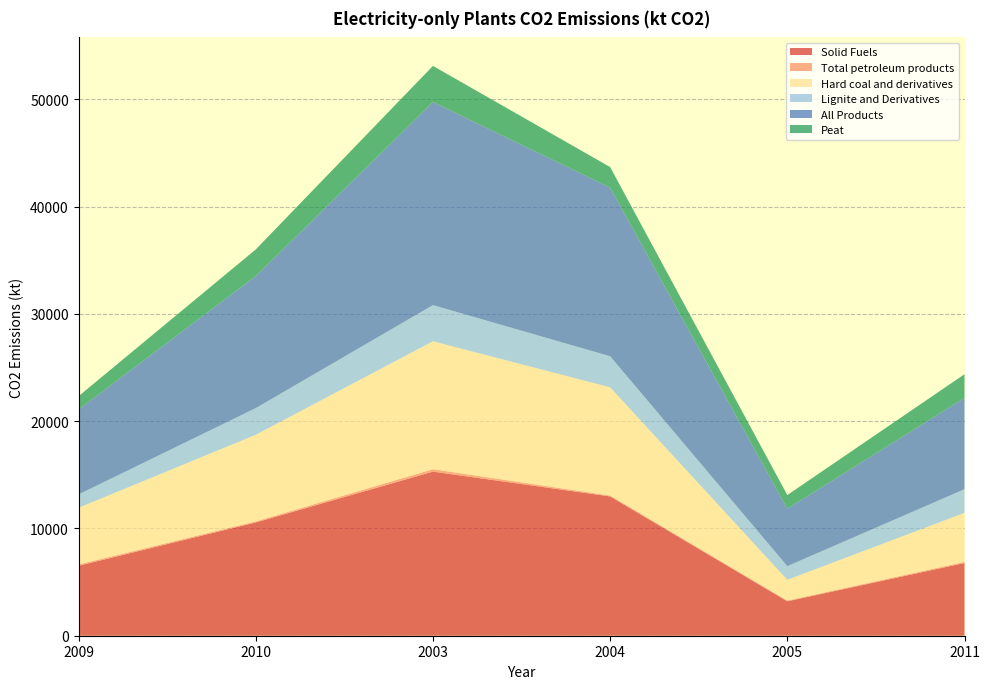

Reading left to right, what are all the values shown in this chart?

Solid Fuels: 2009=6525.1	2010=10561.6	2003=15296.9	2004=12987.0	2005=3210.1	2011=6778.6
Total petroleum products: 2009=123.4	2010=99.4	2003=229.7	2004=84.0	2005=68.2	2011=102.4
Hard coal and derivatives: 2009=5282.9	2010=8074.4	2003=11927.5	2004=10090.0	2005=1936.7	2011=4573.0
Lignite and Derivatives: 2009=1242.2	2010=2487.2	2003=3369.4	2004=2897.1	2005=1273.4	2011=2205.6
All Products: 2009=7918.1	2010=12305.5	2003=18933.8	2004=15722.0	2005=5352.7	2011=8514.9
Peat: 2009=1242.2	2010=2487.2	2003=3369.4	2004=1914.9	2005=1273.4	2011=2205.6